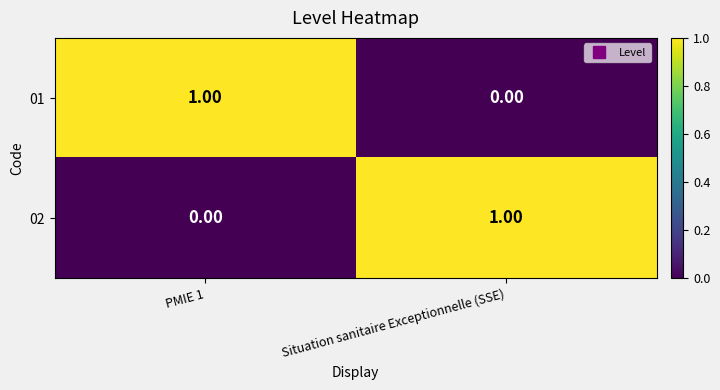

Where is 01 nearest to the value 0?

Situation sanitaire Exceptionnelle (SSE)